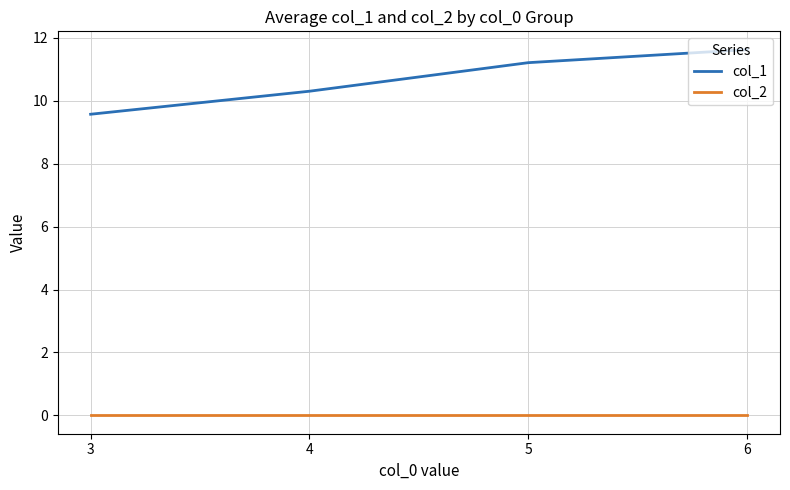

What is the sum of all col_1 values?

42.7